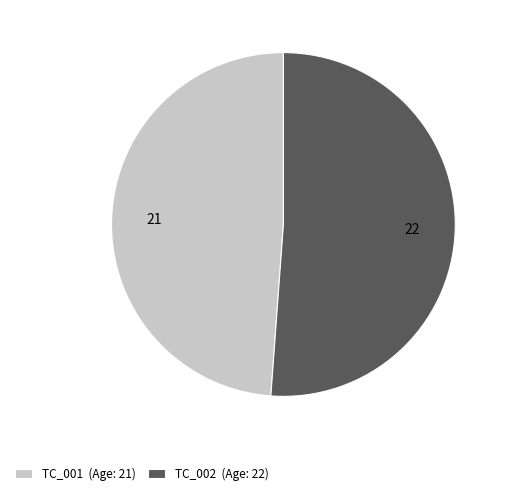

True or false: TC_002 (Age: 22) accounts for 58% of the total.

False